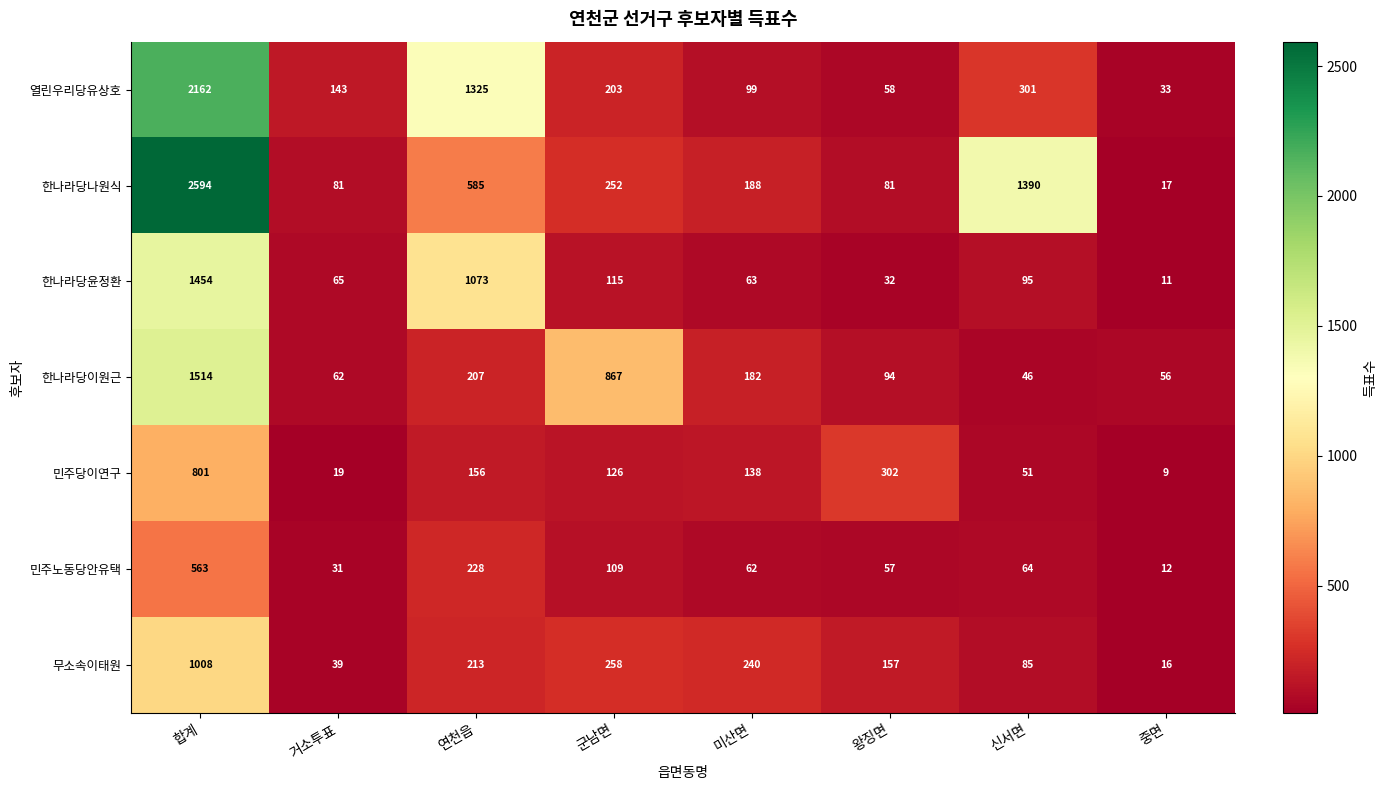

Which series has the largest total across all categories?

한나라당나원식